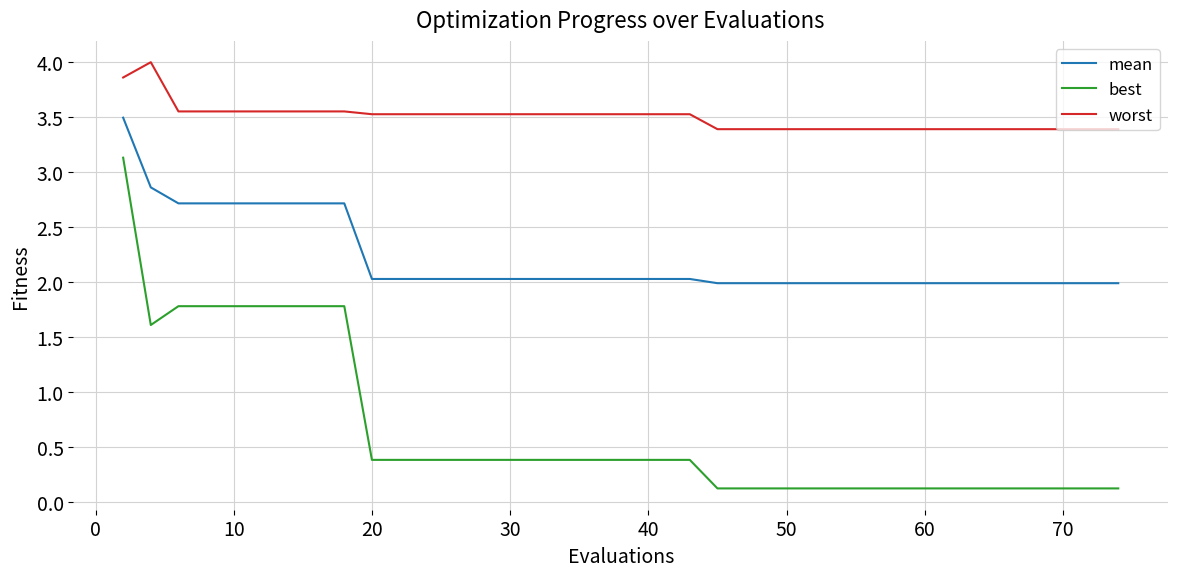

True or false: mean and best intersect in this chart.

False